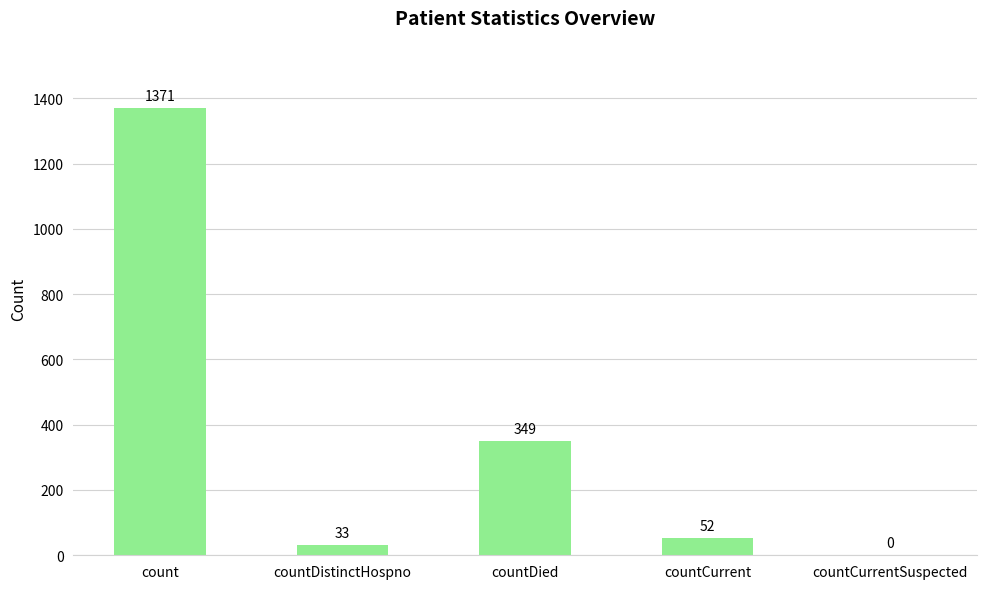

What is the greatest value displayed?

1371